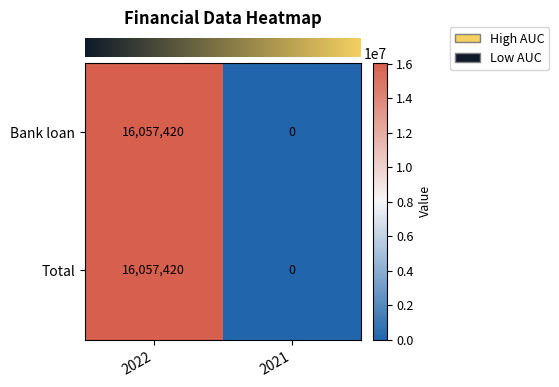

True or false: Bank loan has a value of 0 at 2021.

True